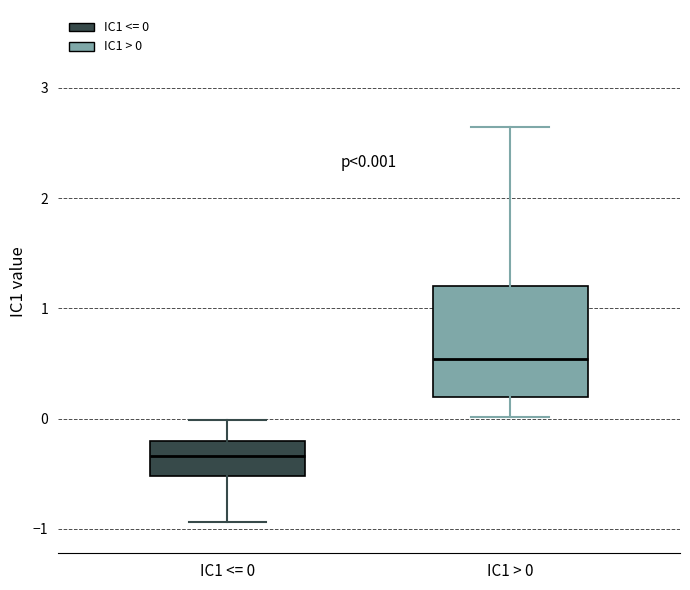

Which box's median line is the lowest?

IC1 <= 0